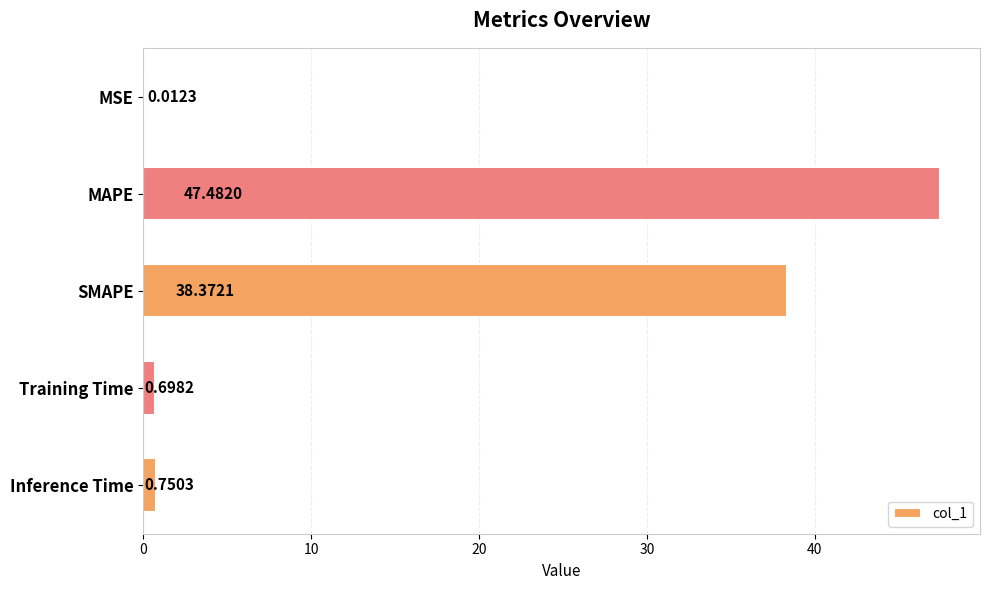

What is the sum of the values at SMAPE and Training Time?

39.1